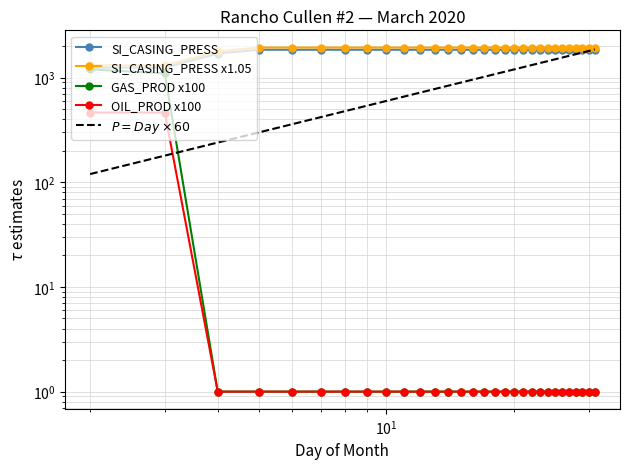

What are all the series names shown in the legend?

SI_CASING_PRESS, SI_CASING_PRESS x1.05, GAS_PROD x100, OIL_PROD x100, $P = Day \times 60$